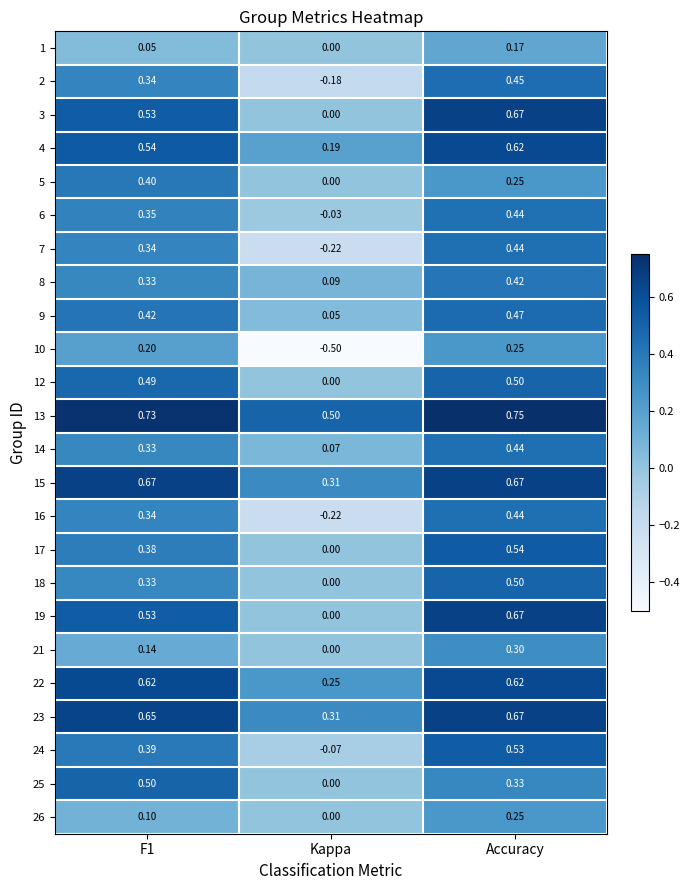

At which label is 24 closest to 0?

Kappa